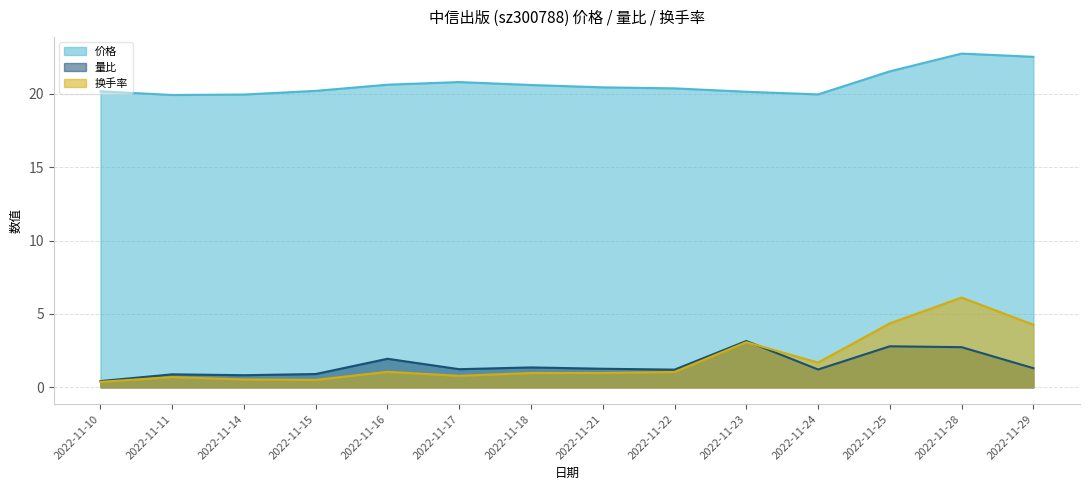

True or false: 价格 has a value of 32.5 at 2022-11-21.

False